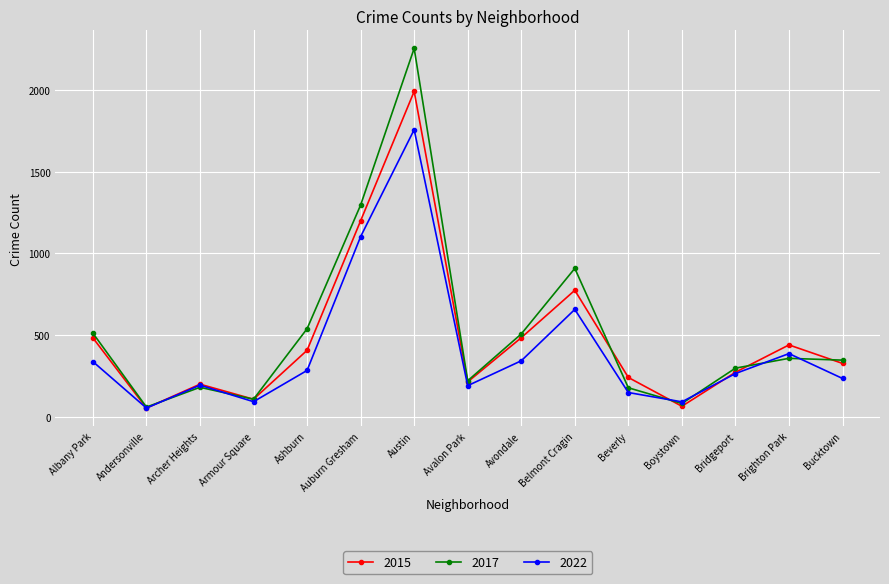

Rank the series by their maximum value, from highest to lowest.

2017, 2015, 2022